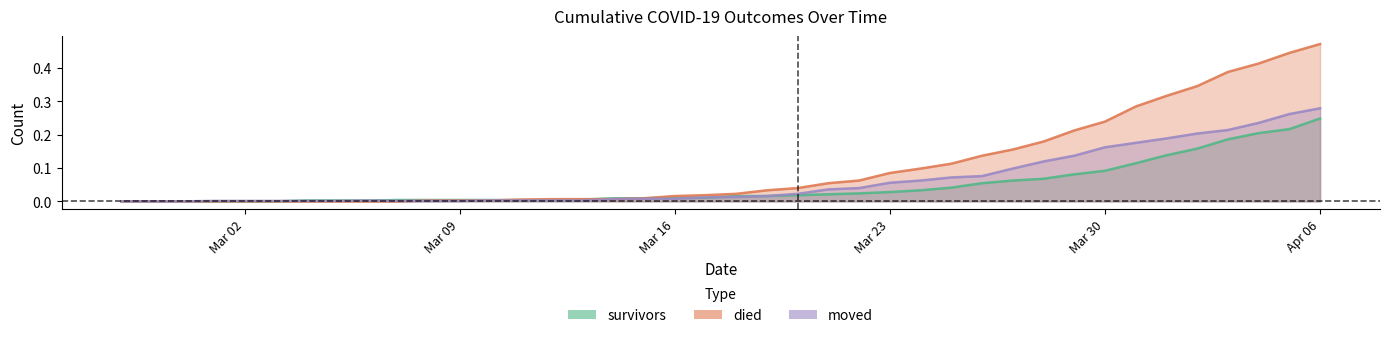

Which series ends up on top after the final intersection of died and moved?

died